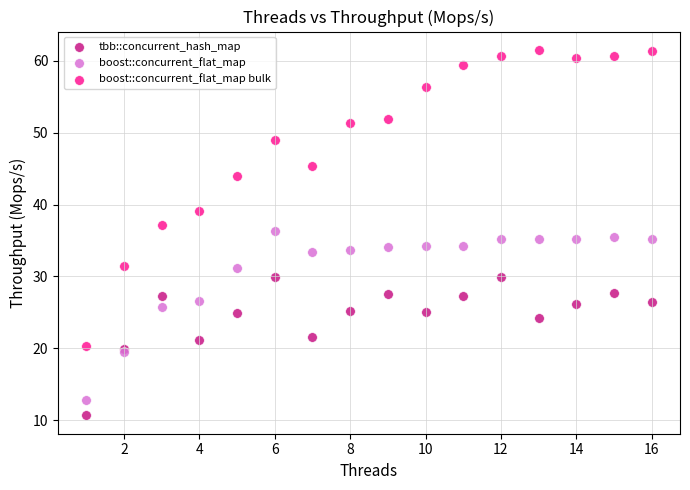

Which series has the widest spread of Y values?

boost::concurrent_flat_map bulk